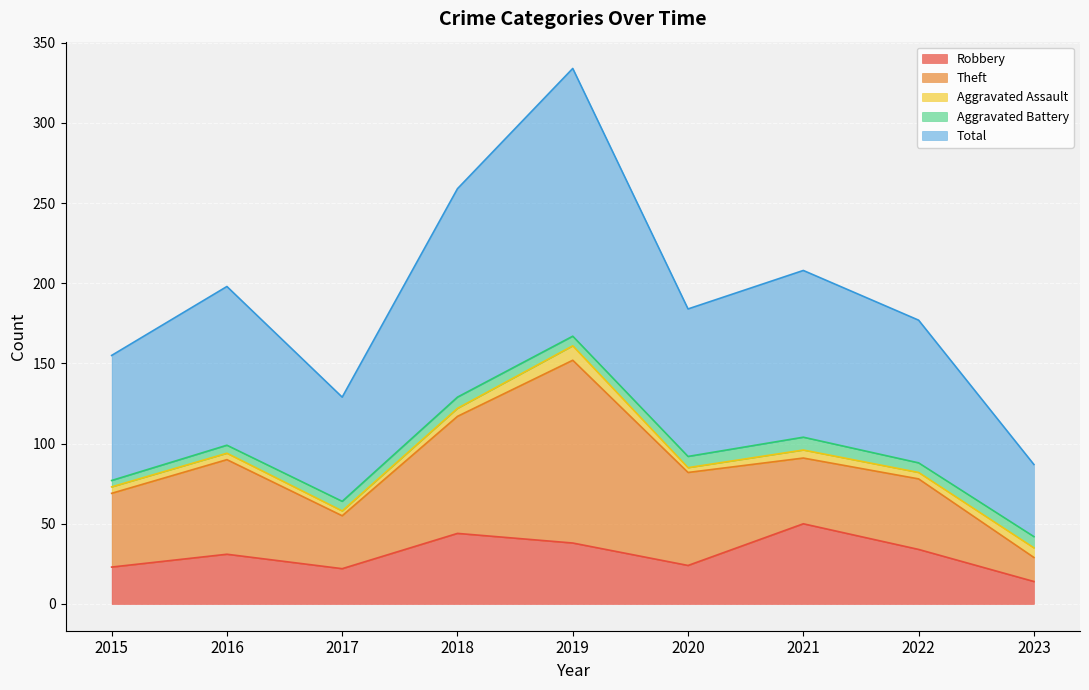

What is the sum of all Total values?

869